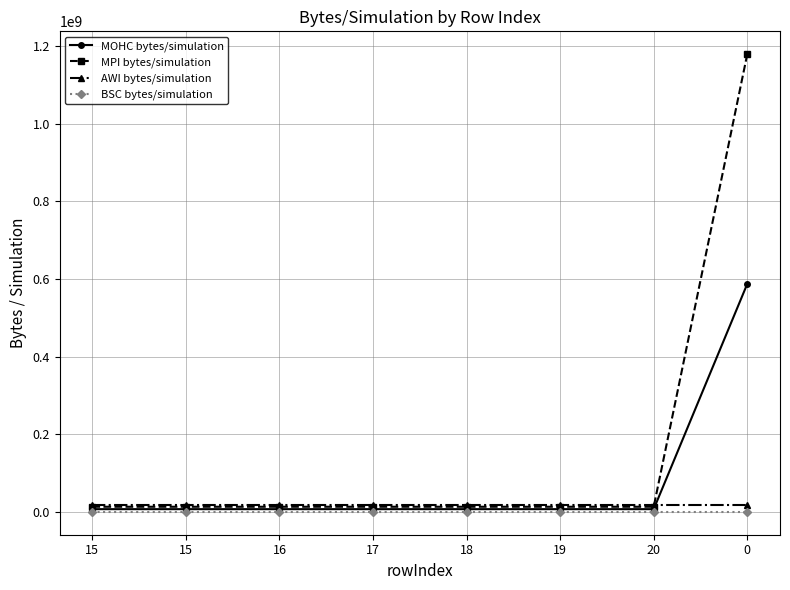

True or false: BSC bytes/simulation has a value of 1 at 15.

False